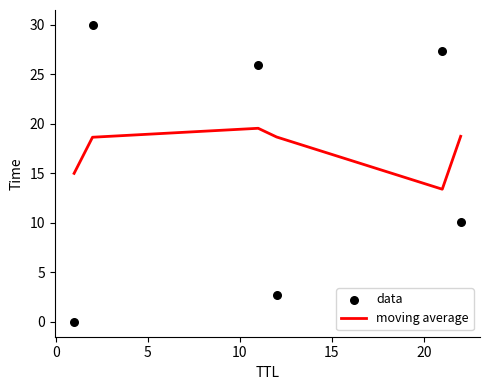

Is the value of data at 20 greater than the value of moving average at 15?

Yes